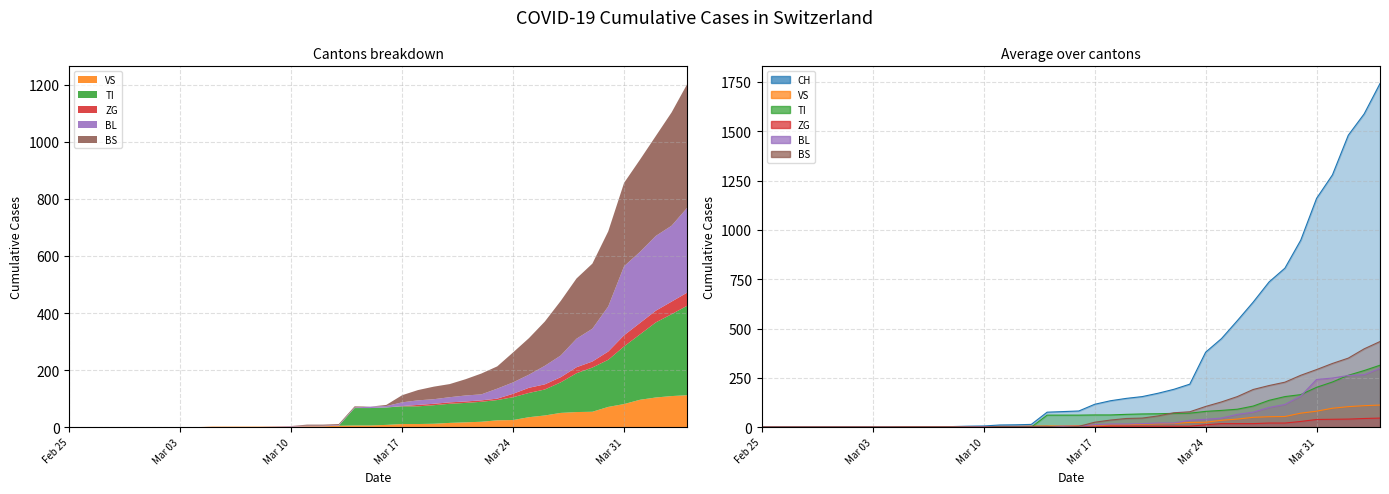

What are all the series names shown in the legend?

CH, VS, TI, ZG, BL, BS